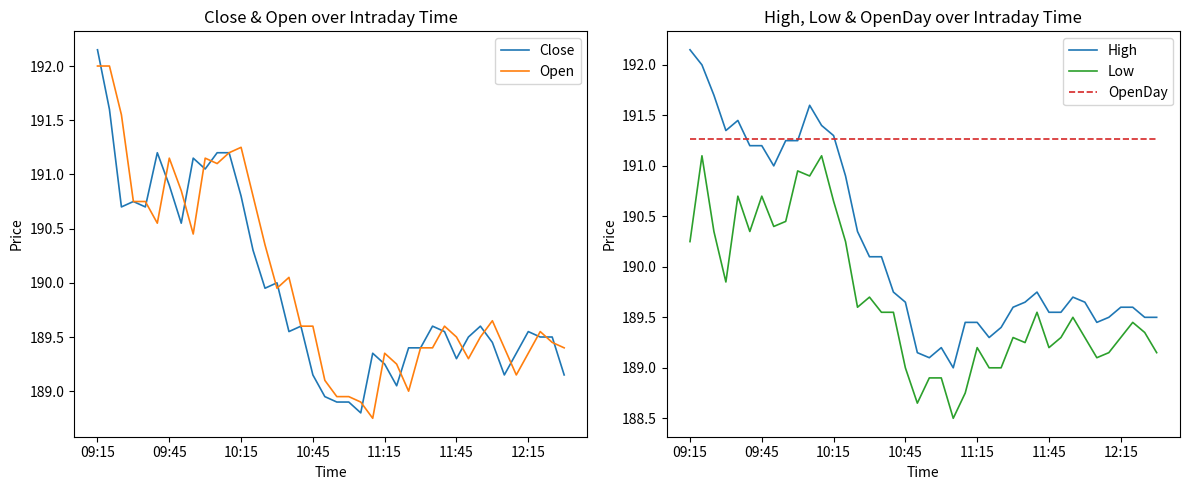

Which label corresponds to the largest value in the chart?

09:15